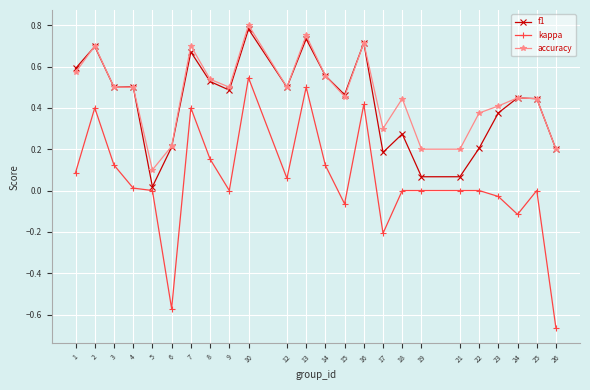

Which series has the largest total across all categories?

accuracy